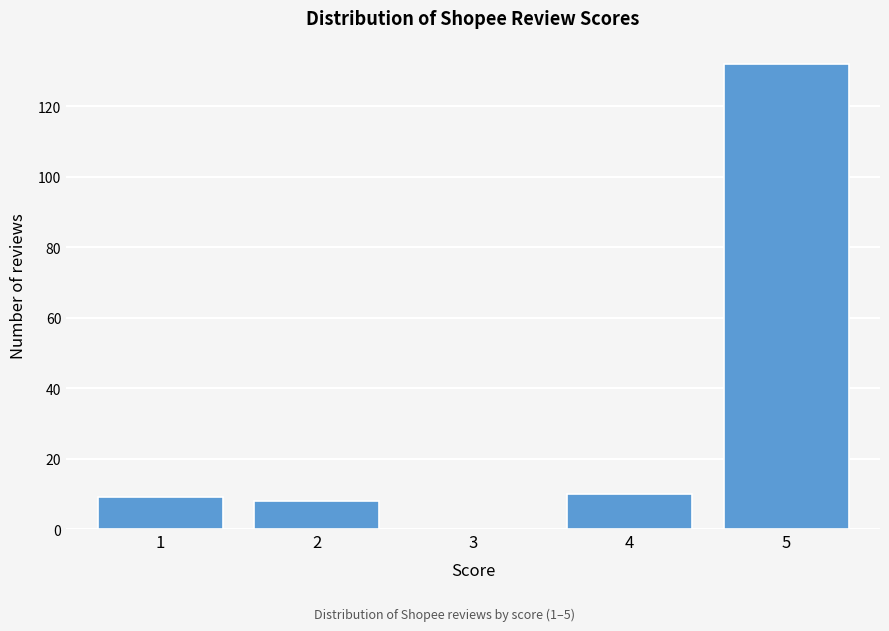

Reading left to right, transcribe all the data shown in this chart.

1=9	2=8	3=0	4=10	5=132